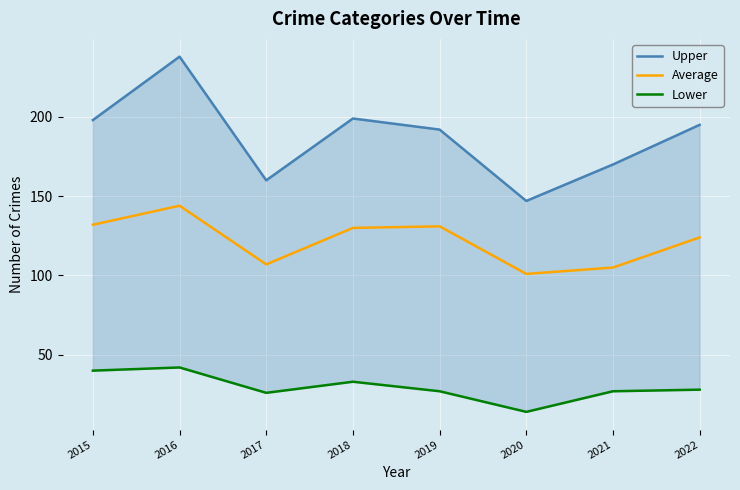

What is the spread (max minus min) of values at 2022?

167